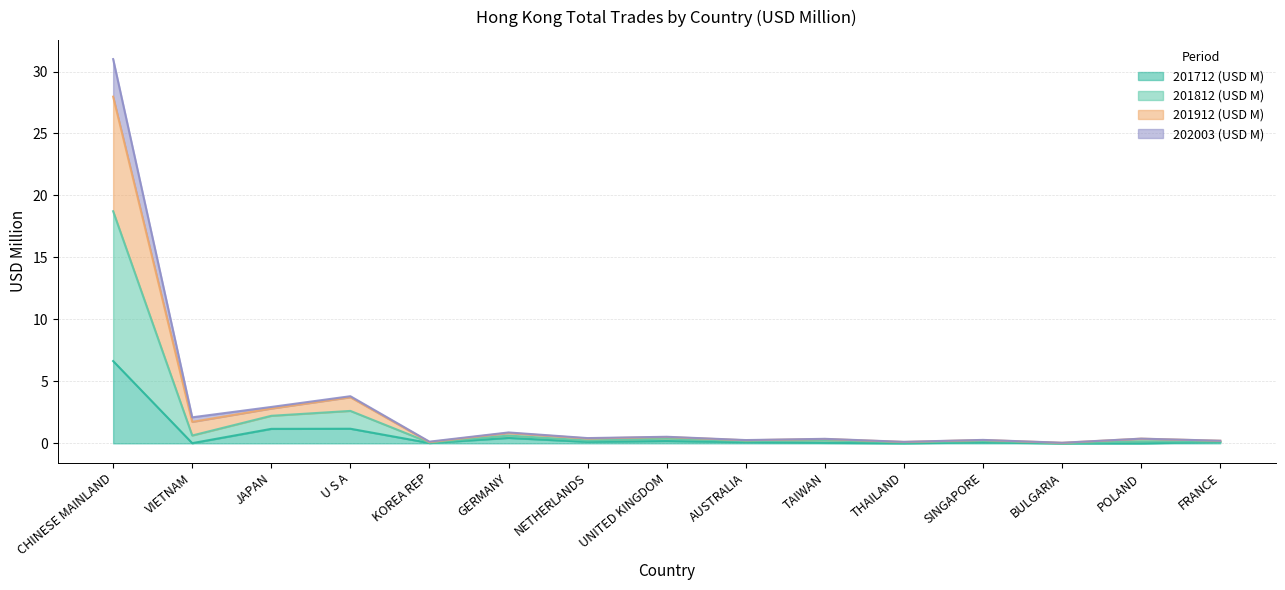

Is it true that 201912 (USD M) equals 2.2 at U S A?

False